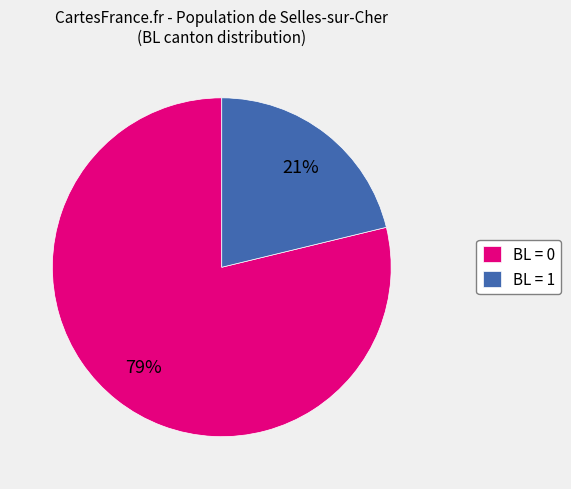

Does any single category account for the majority?

Yes